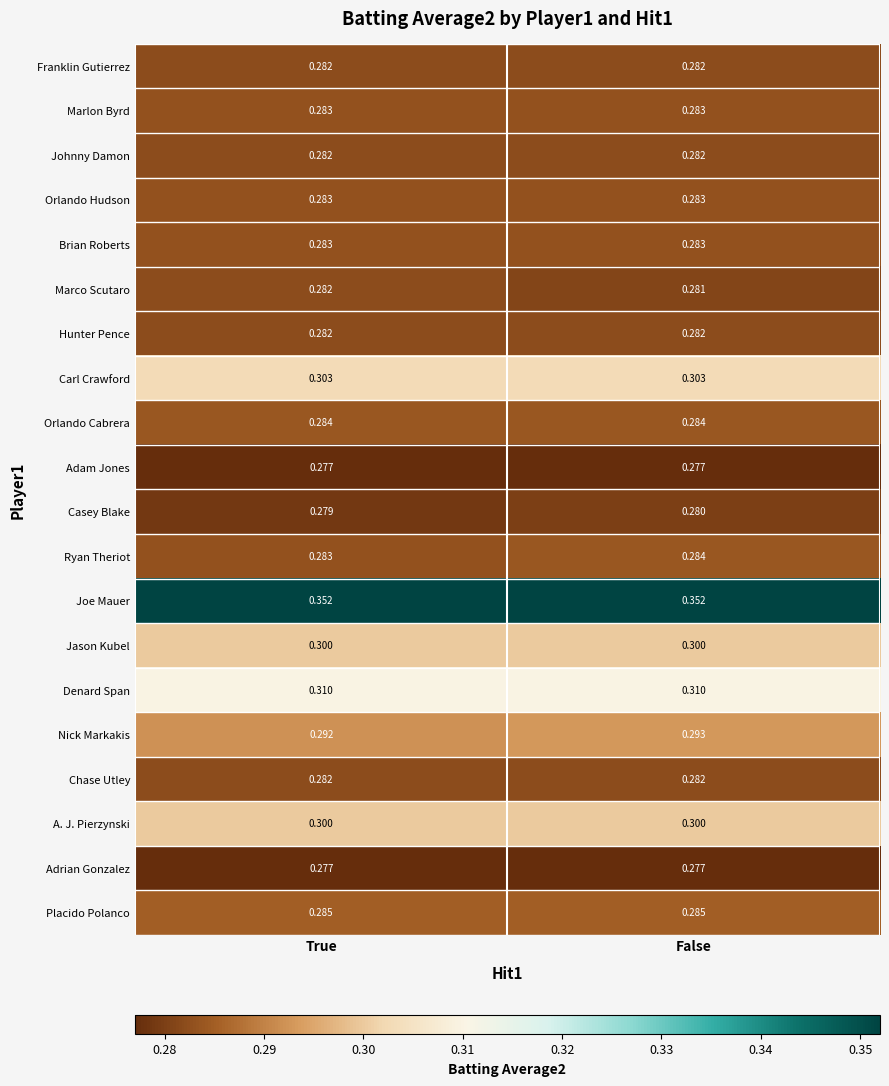

At which label is Ryan Theriot closest to 0?

True